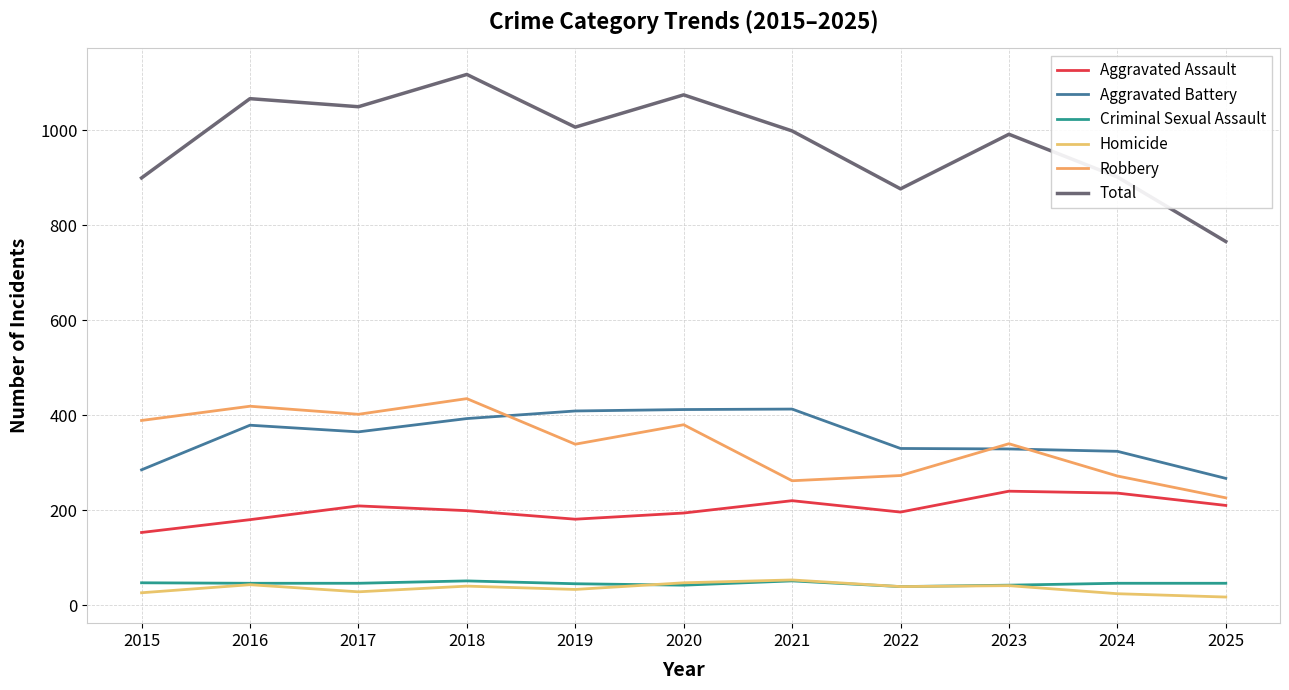

The Robbery series shows 596 at 2020. True or false?

False